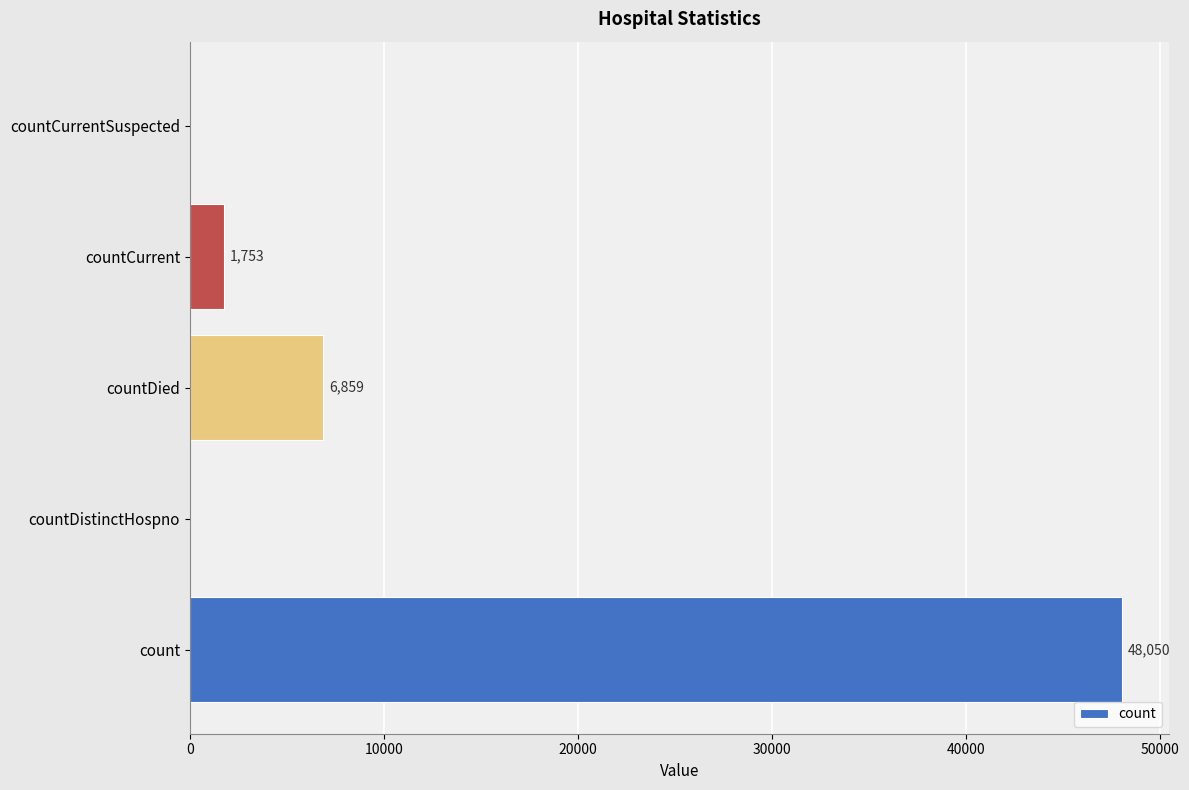

What is the change in value from count to countDied?

-41191